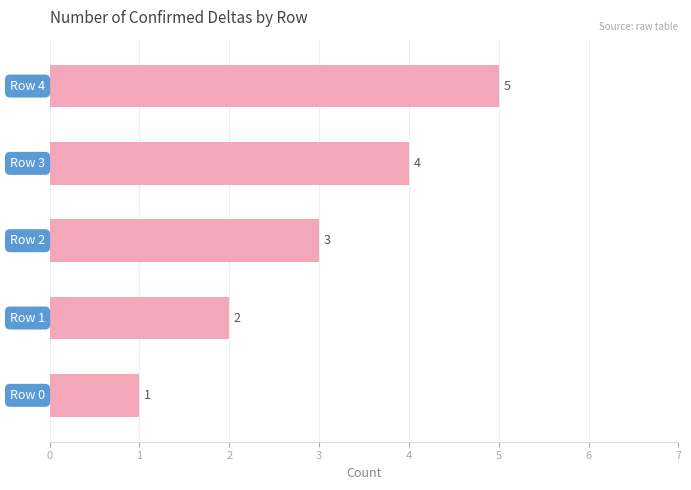

Count the values in the range 2 to 4.

3